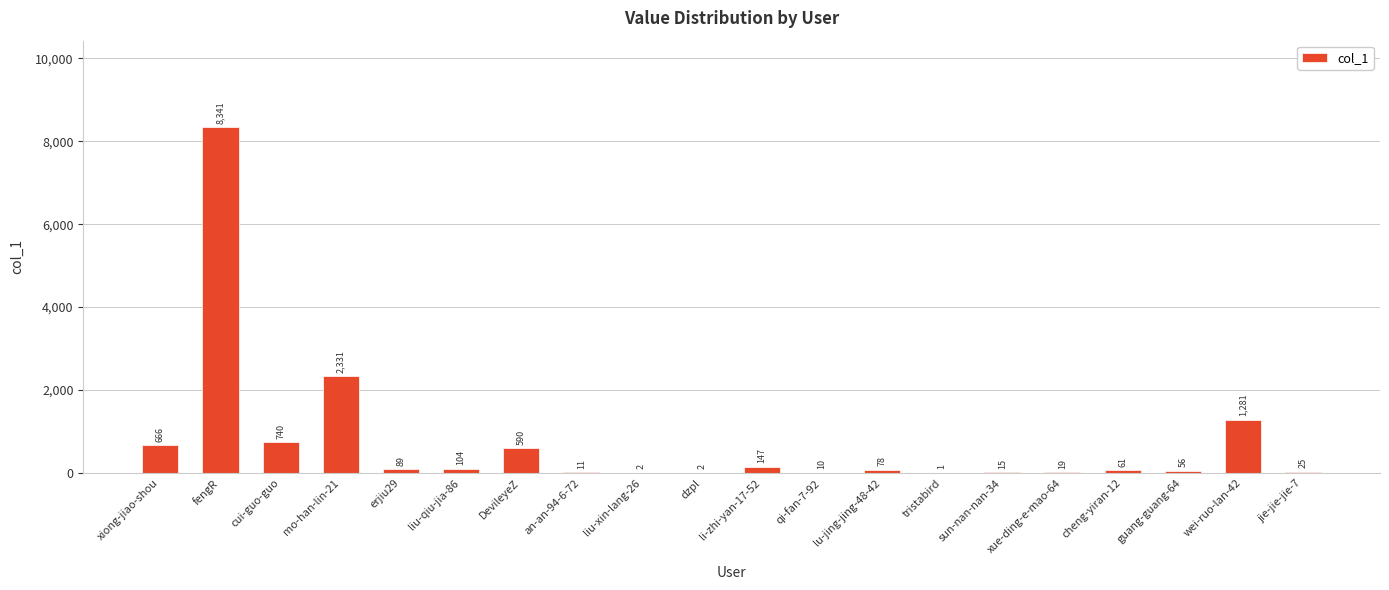

Which category has the highest value across all series?

fengR